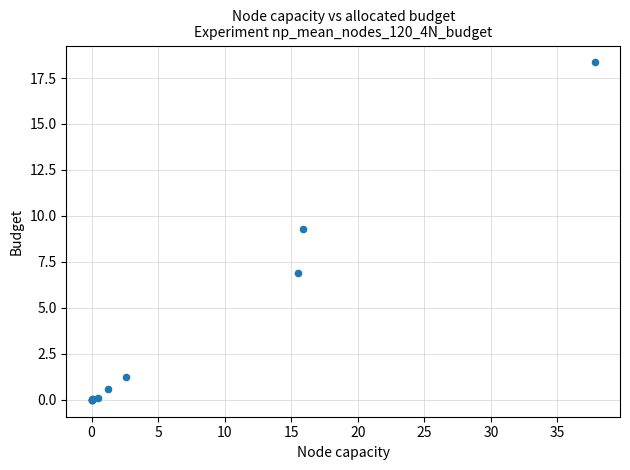

What Y value in the scatter plot is closest to 9?

9.3